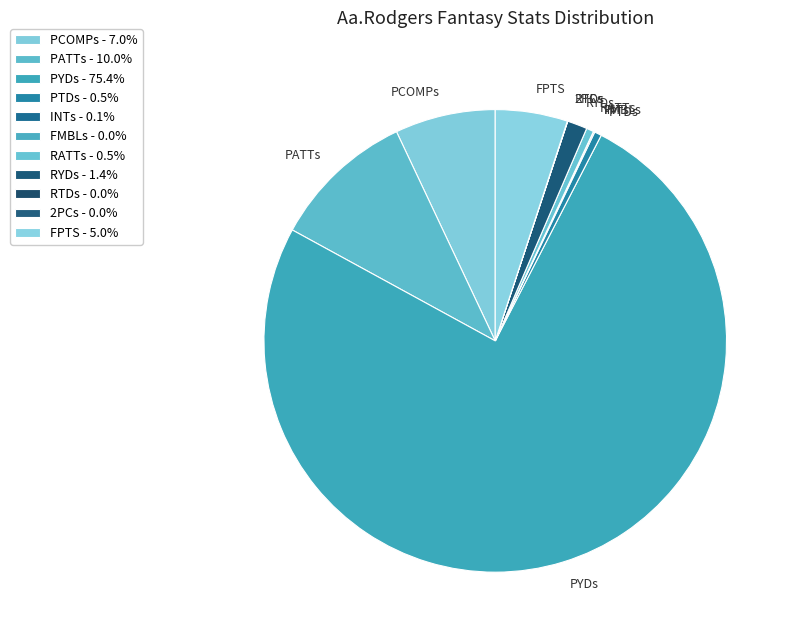

What is the ratio of the value at PYDs to the value at PATTs?

7.5